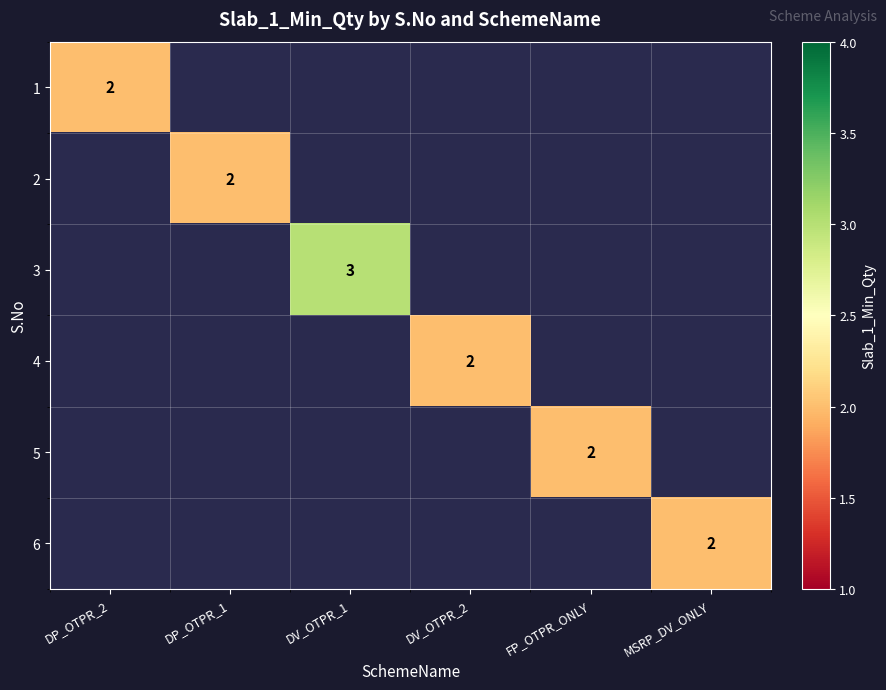

The 4 series shows 3 at DV_OTPR_2. True or false?

False